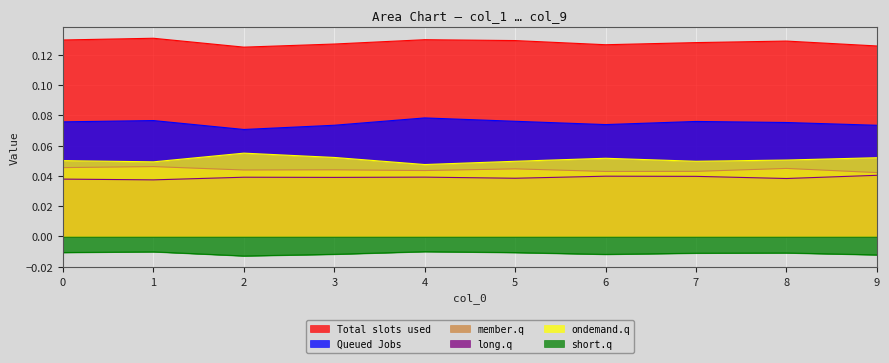

The col_2 series shows 0.1 at 6. True or false?

True